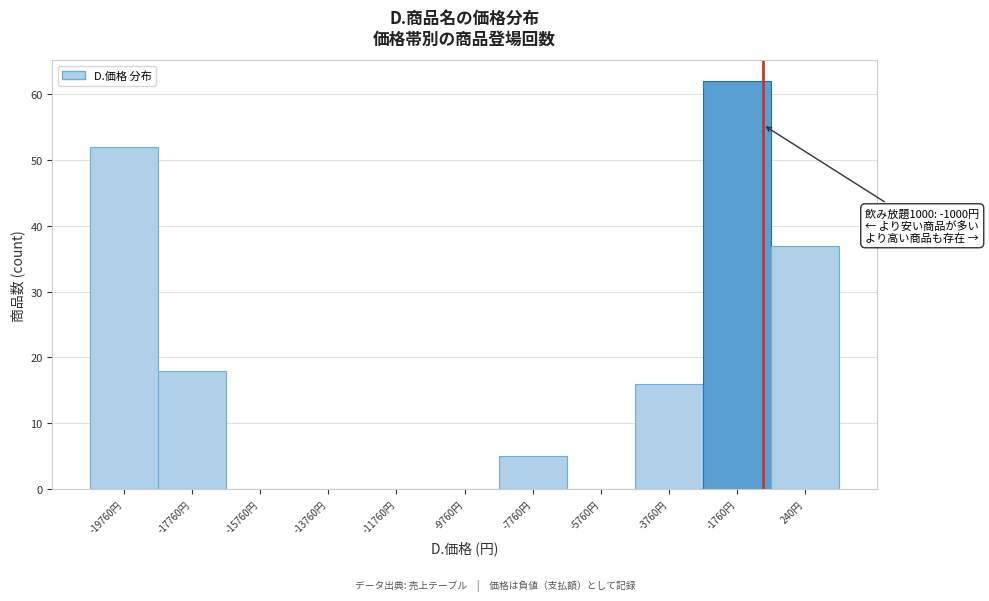

Which range on the x-axis has the tallest bar?

-2760 to -760